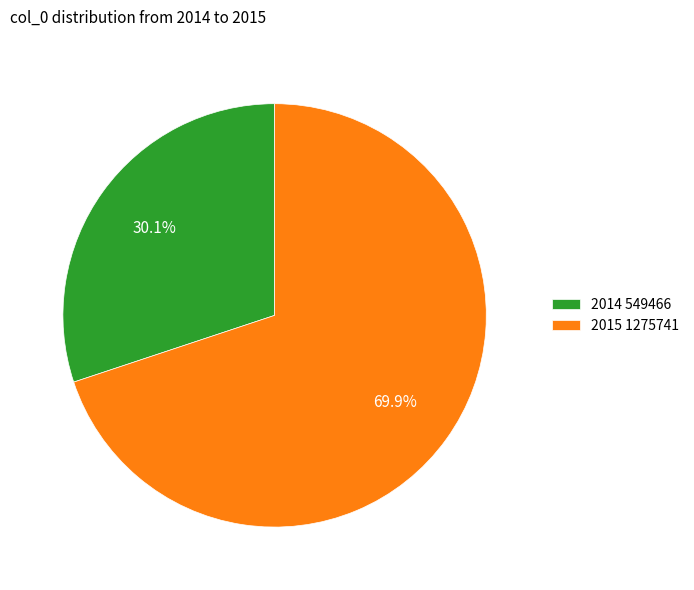

What is the smallest slice in the pie chart?

2014 549466